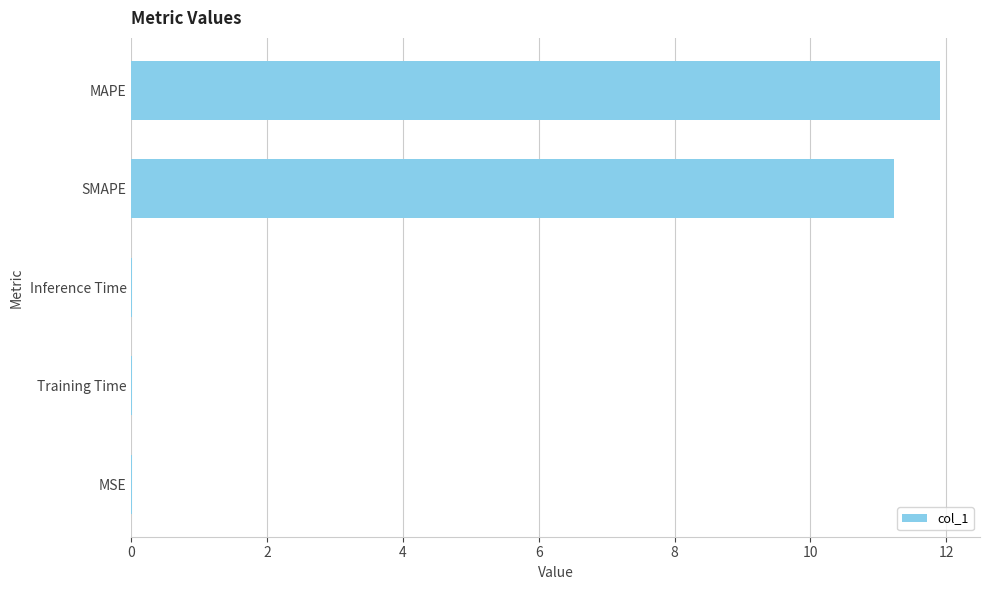

What is the sum of all values?

23.2